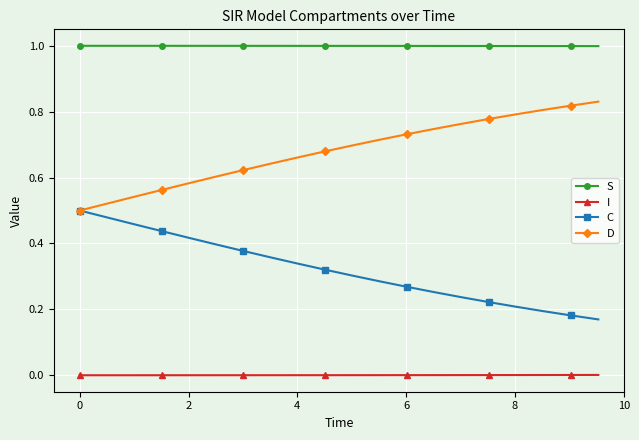

What is the greatest value displayed?

1.0